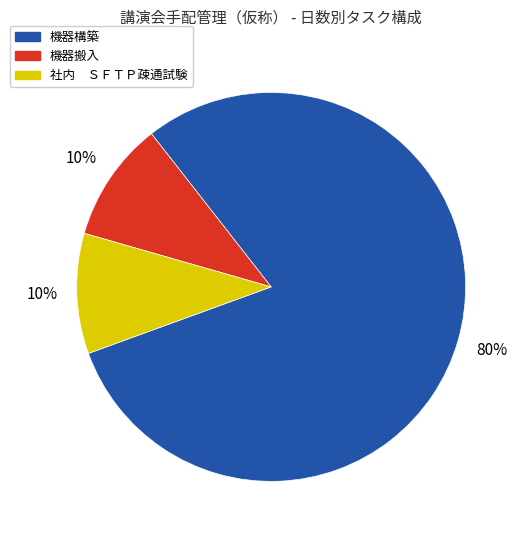

To the nearest percent, what is the difference between the largest and smallest slice percentages?

70%